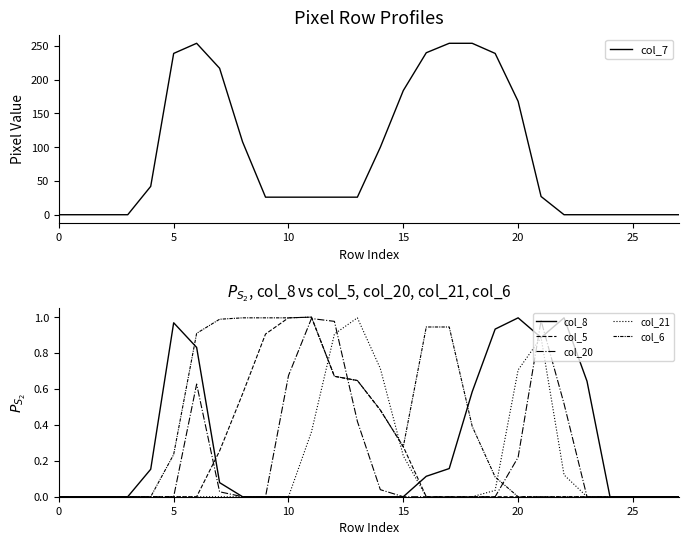

The col_20 series shows 0.3 at 30. True or false?

False